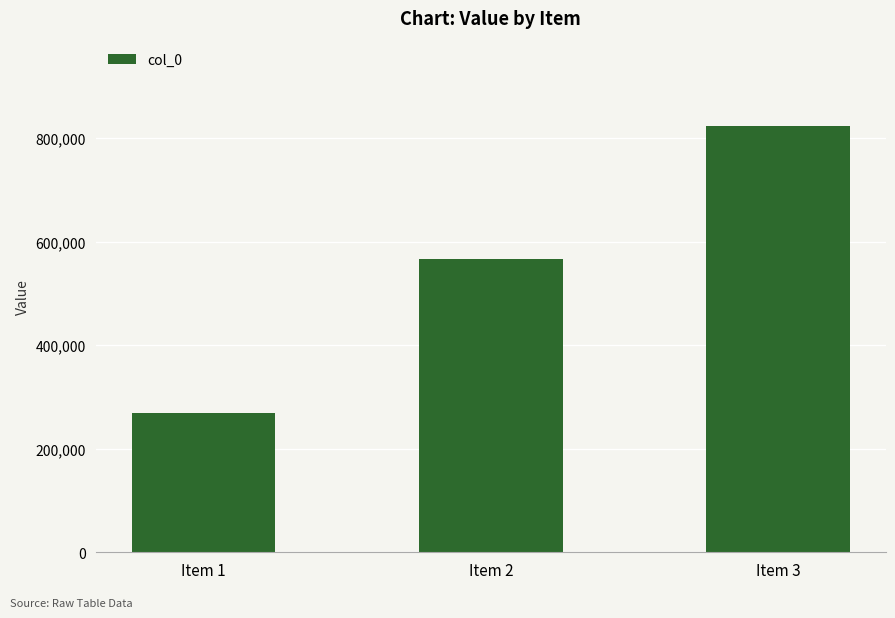

Reading left to right, list all the values displayed in this chart.

Item 1=269299	Item 2=565450	Item 3=823309